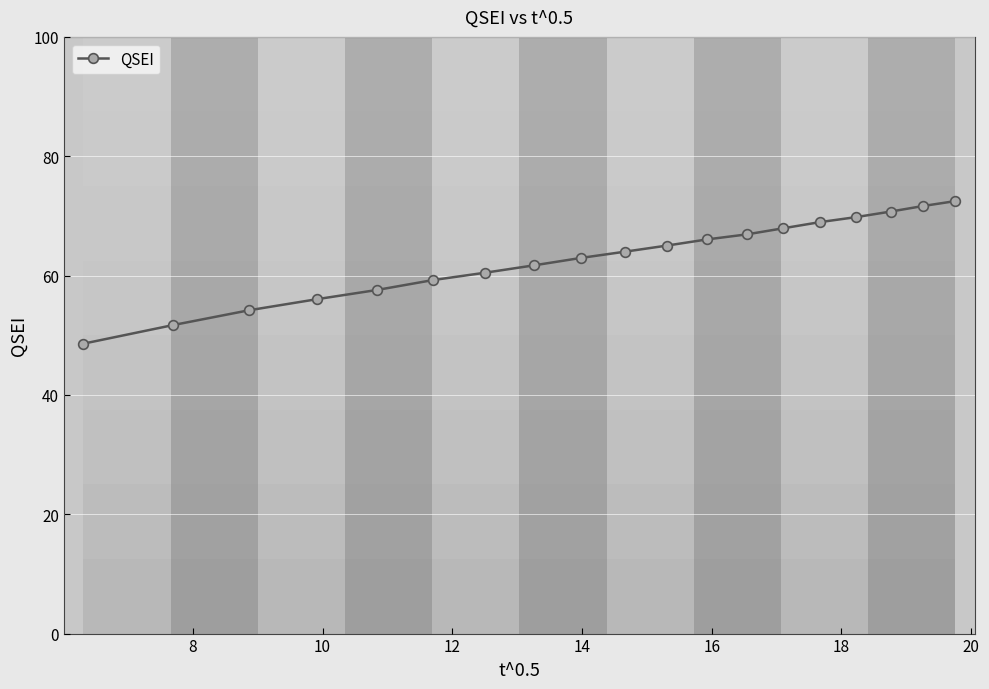

Reading right to left, what are all the values shown in this chart?

72.5	71.7	70.7	69.8	69.0	67.9	66.9	66.1	65.0	64.0	63.0	61.7	60.5	59.2	57.6	56.0	54.2	51.7	48.6